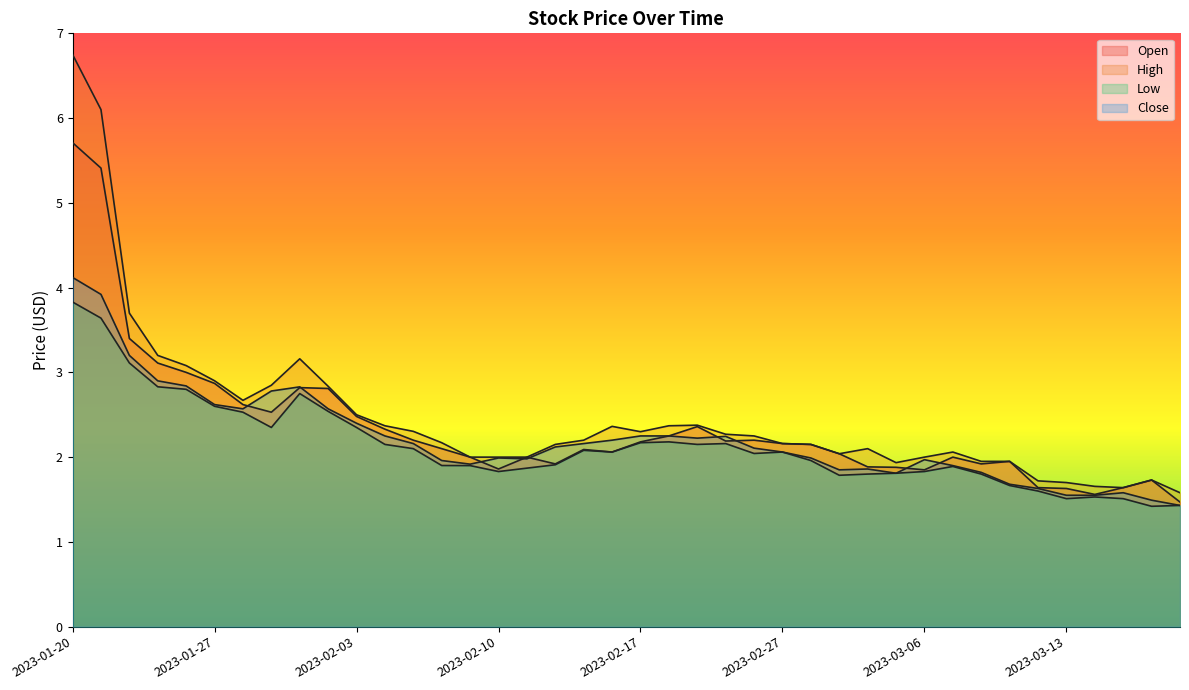

Rank the series at 2023-01-24 from highest to lowest value.

High, Open, Close, Low